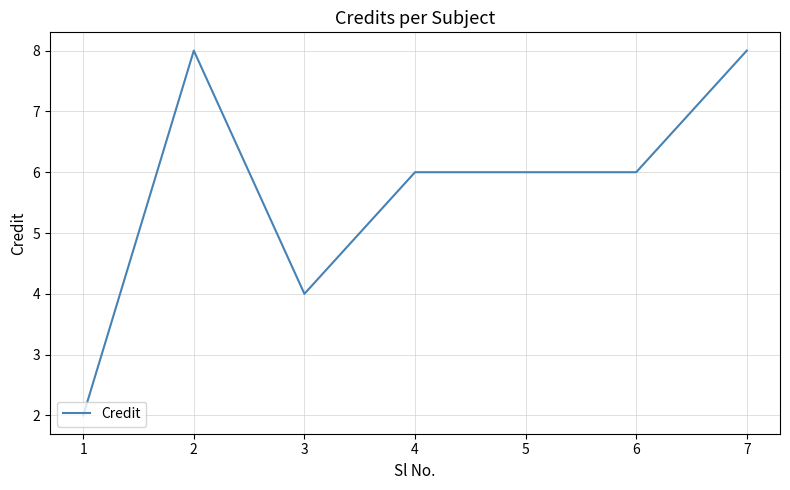

Count the number of categories in the chart.

7